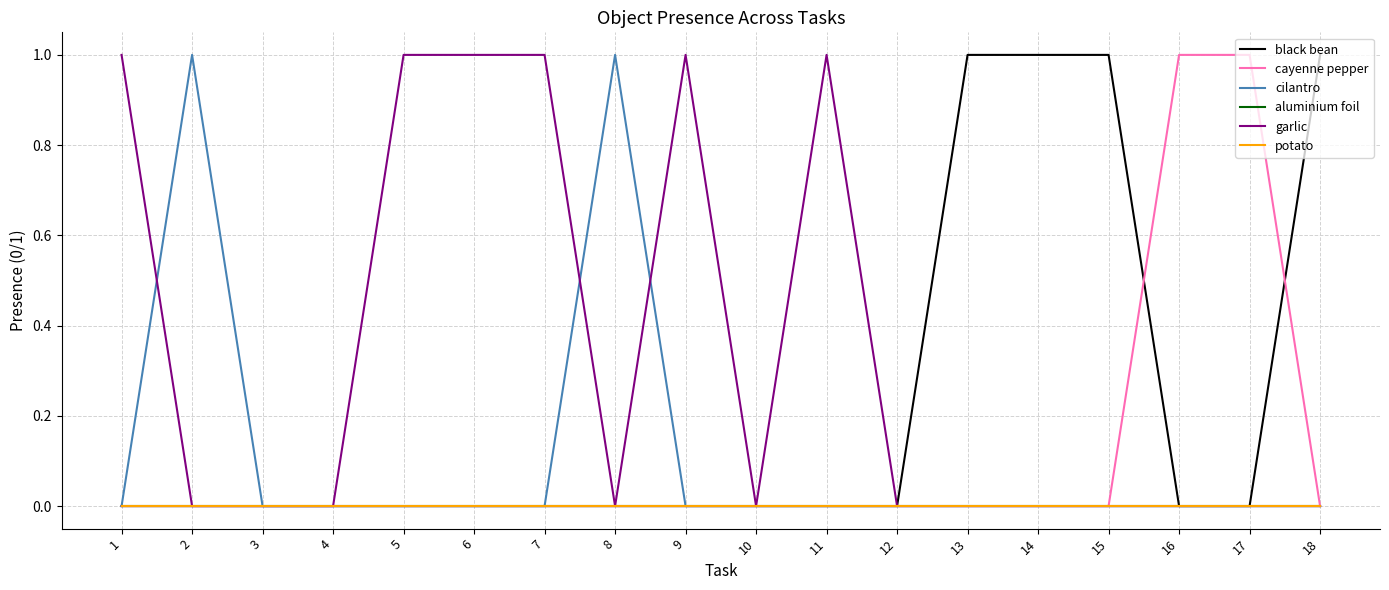

Which series changed the most between 1 and 12?

garlic